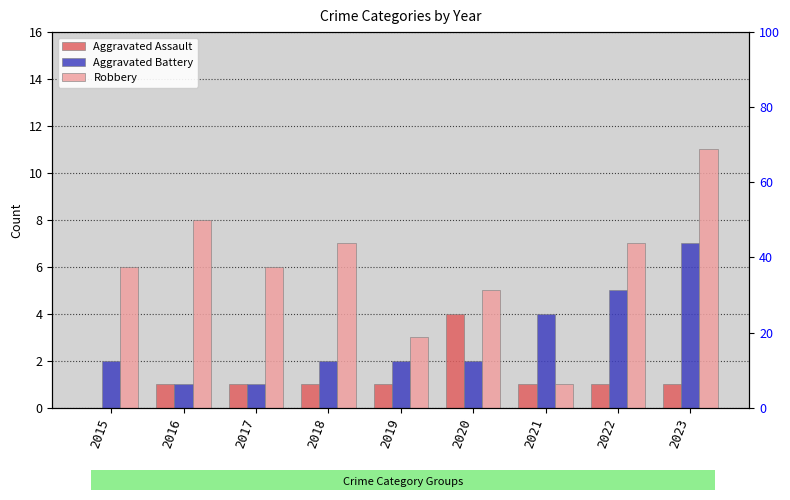

What is the total value across all series at 2017?

8